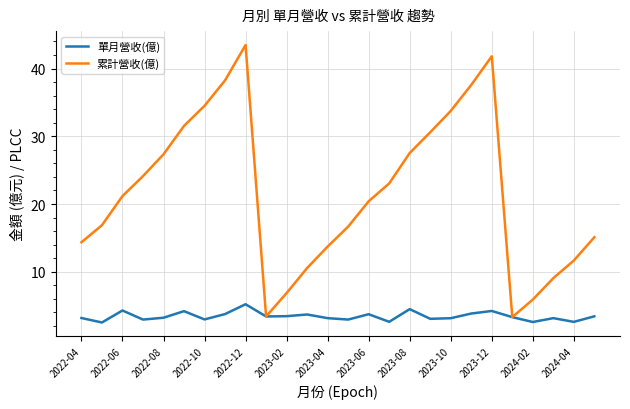

Which series has the widest spread of values?

累計營收(億)